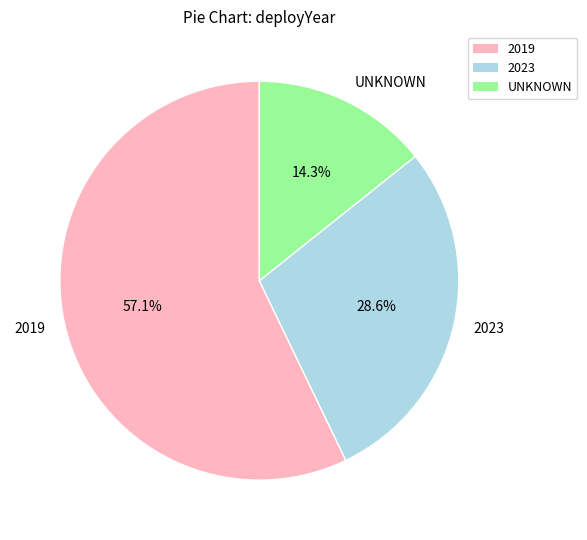

Is it true that 2023 is 29% of the pie?

True